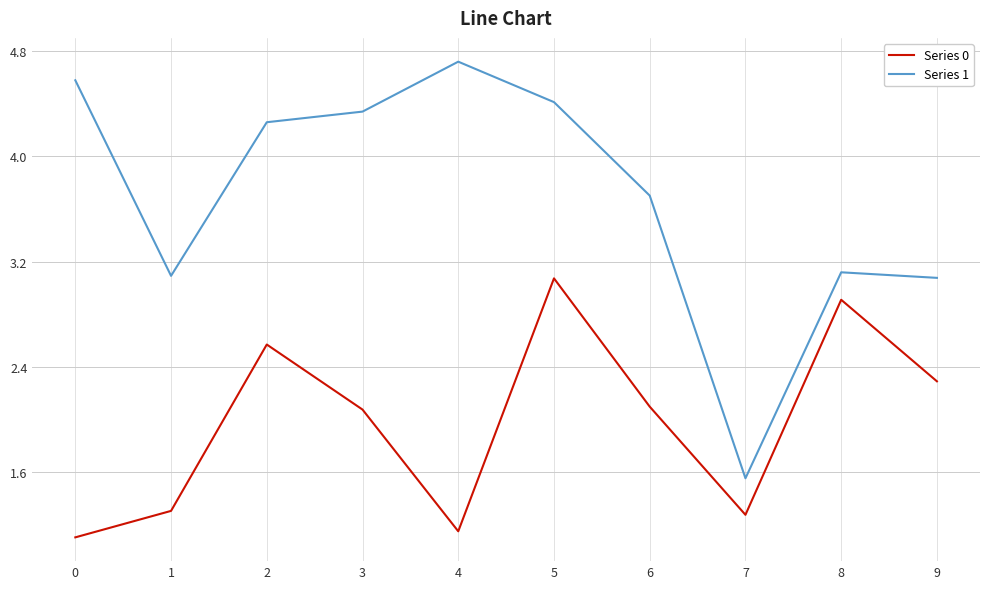

The Series 0 series shows 1.8 at 1. True or false?

False